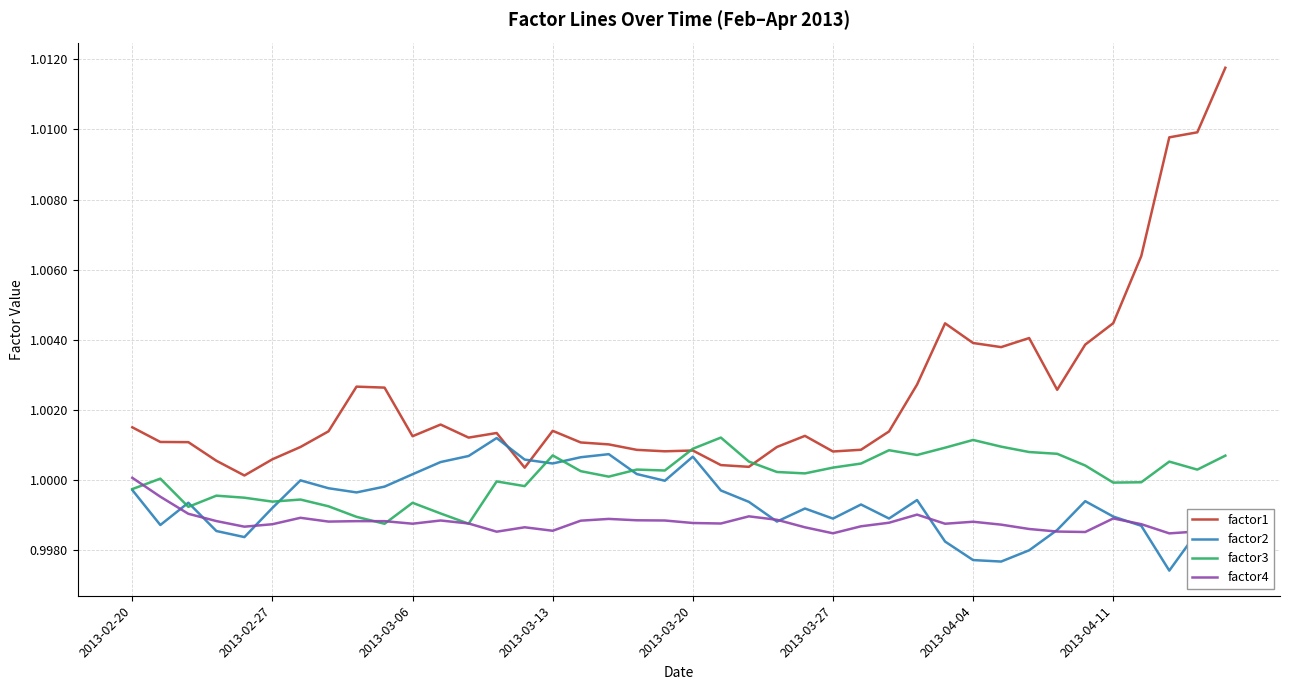

The factor3 series shows 0.3 at 2013-03-27. True or false?

False